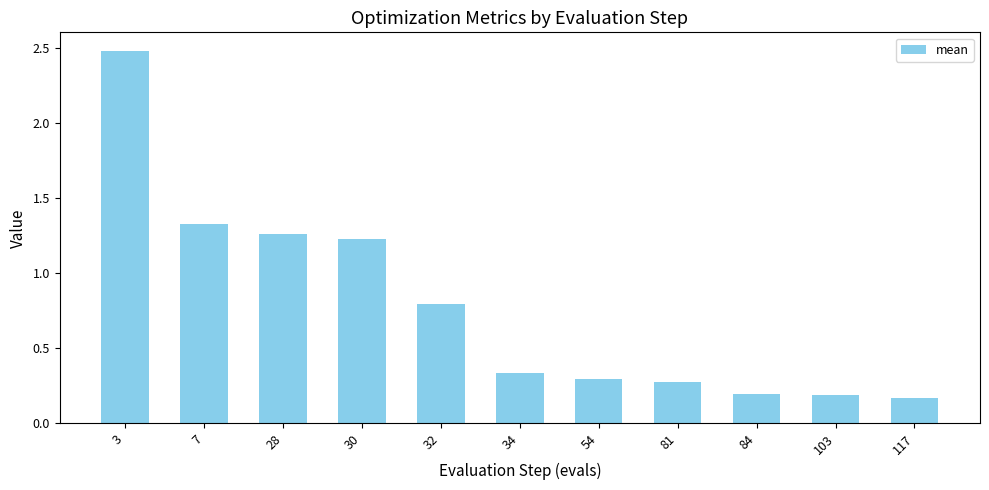

What is the average value?

0.8